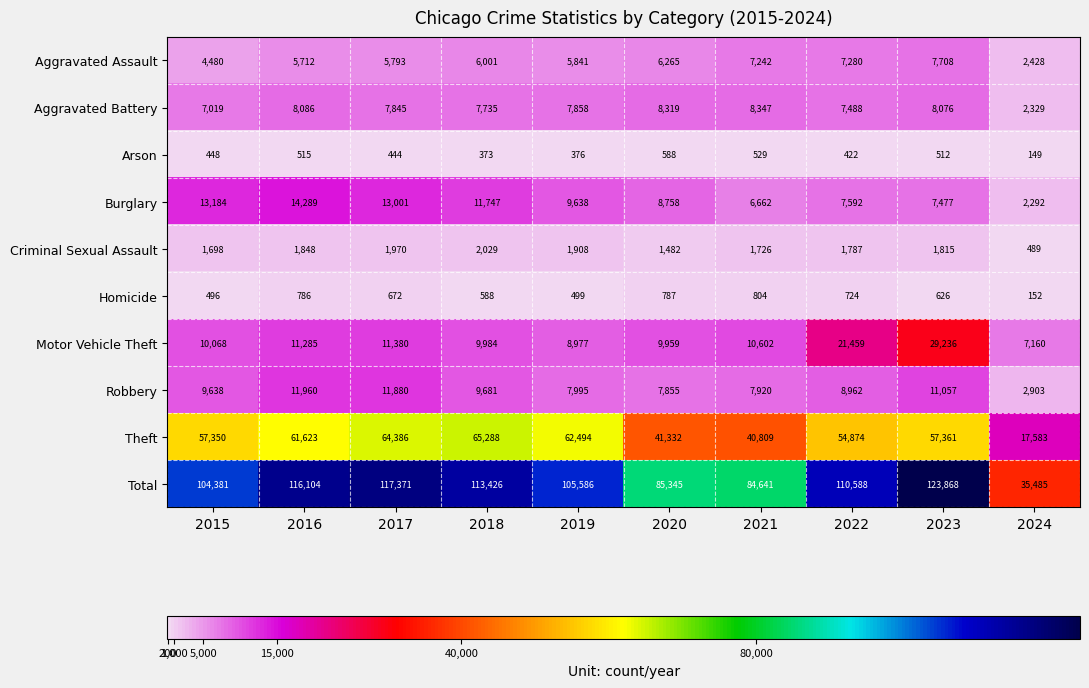

Read the Arson value at 2021, to the nearest 50.

550